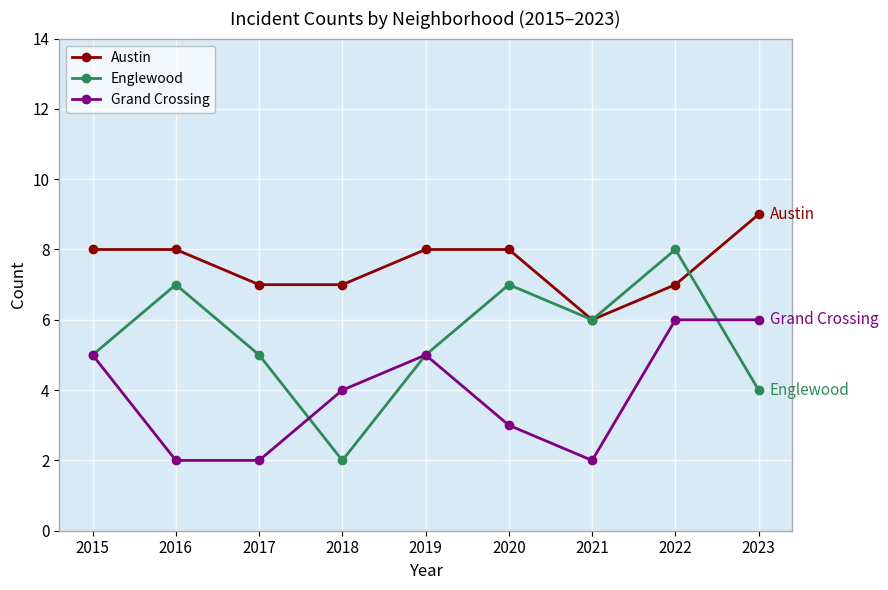

What are all the series names shown in the legend?

Austin, Englewood, Grand Crossing